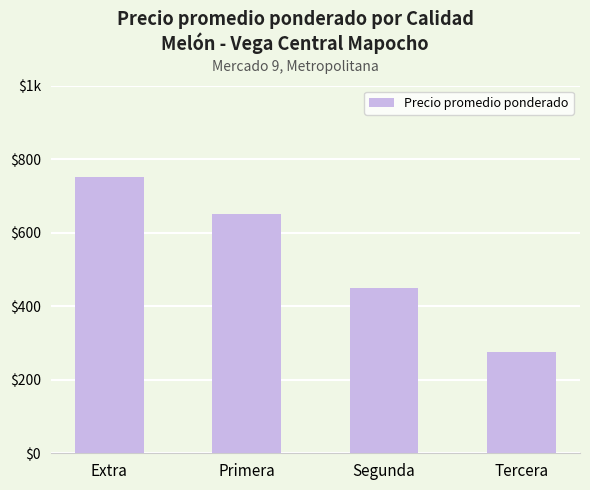

Which category has the lowest value across all series?

Tercera